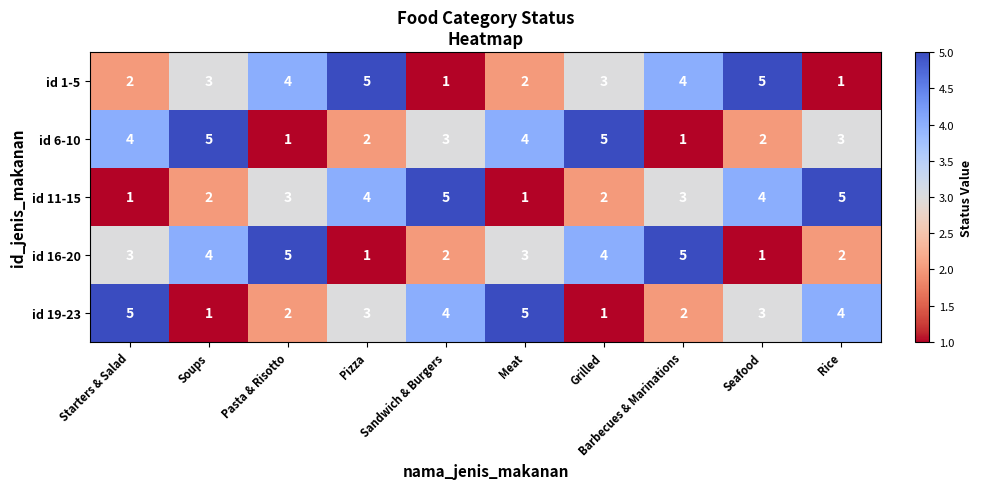

At Barbecues & Marinations, list the series in order from smallest to largest.

id 6-10, id 19-23, id 11-15, id 1-5, id 16-20